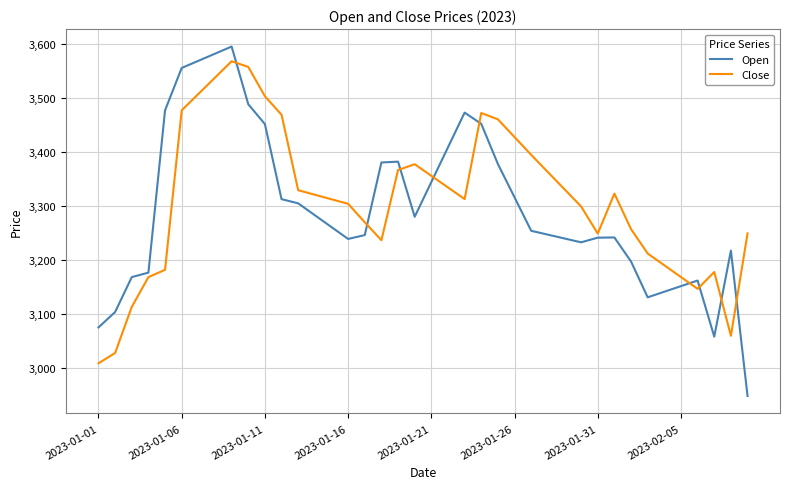

What is the greatest value displayed?

3596.1